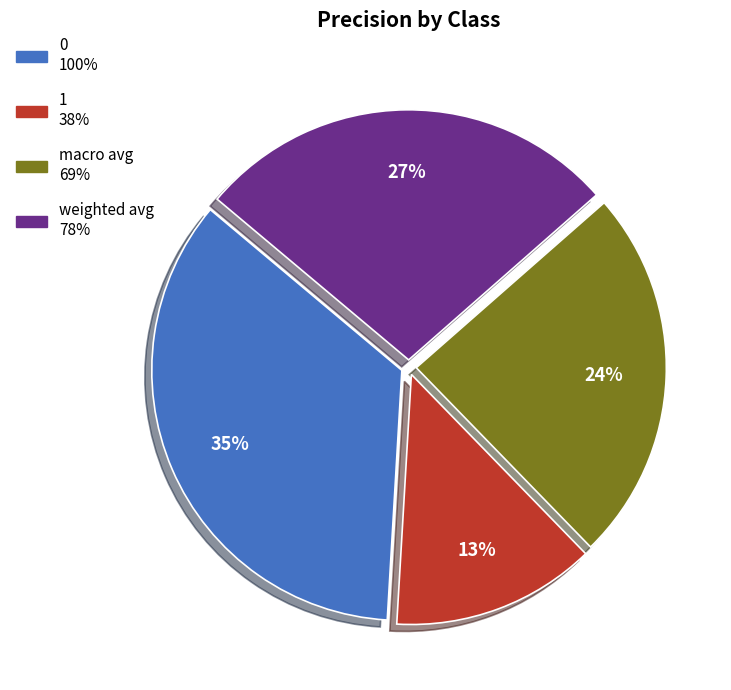

Does 0 represent more than half of the total?

No